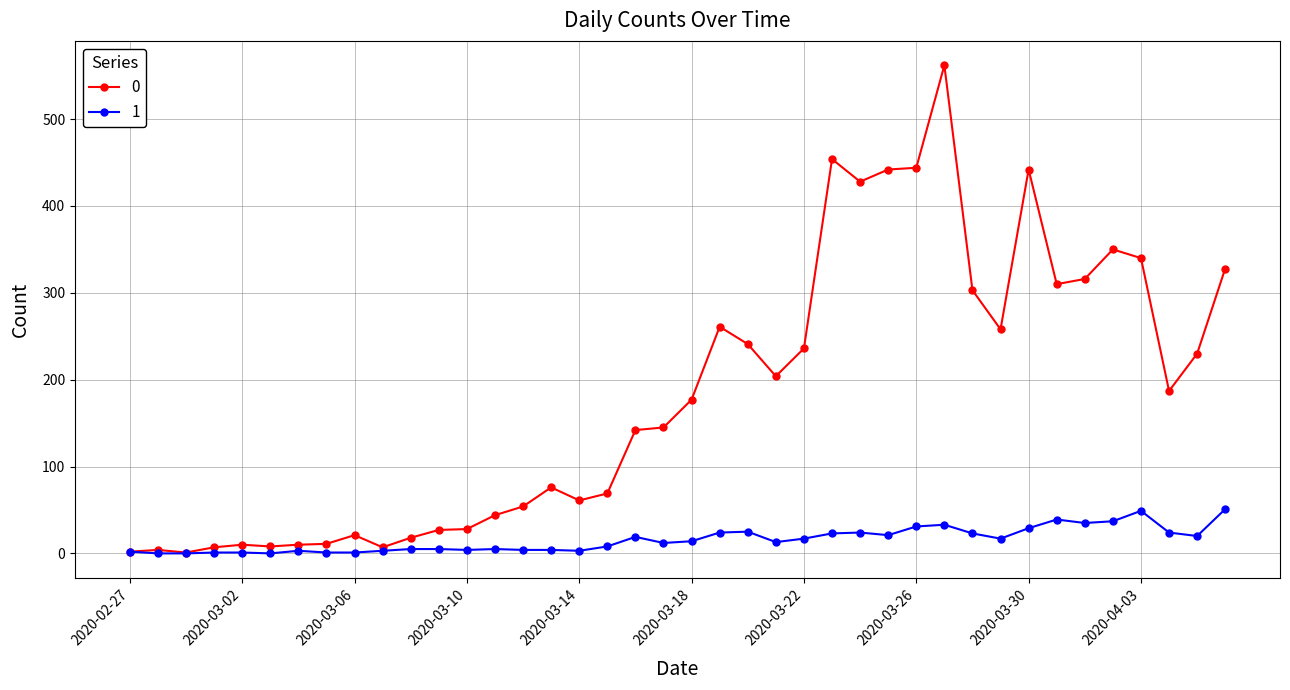

True or false: 0 has more than 0 interior local peaks.

True